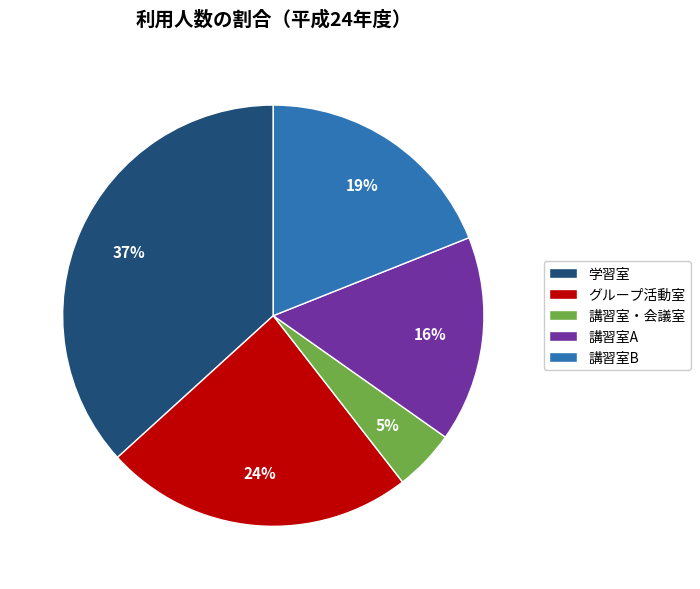

To the nearest percent, what is the average slice percentage?

20%